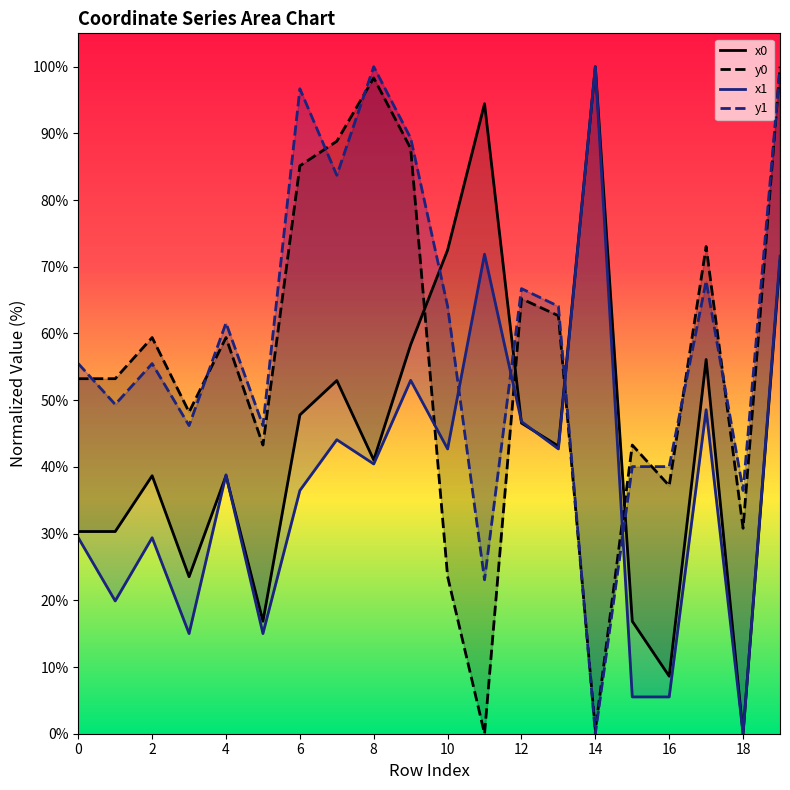

Rank the series at 12 from lowest to highest value.

x1, x0, y0, y1